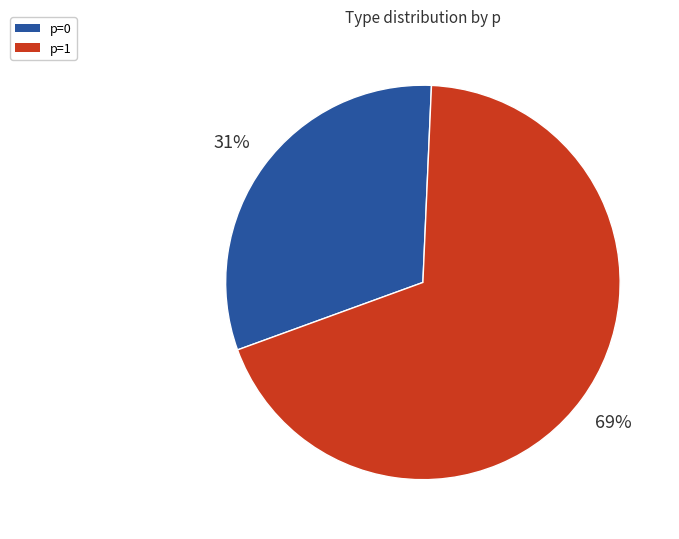

Does any single category account for the majority?

Yes